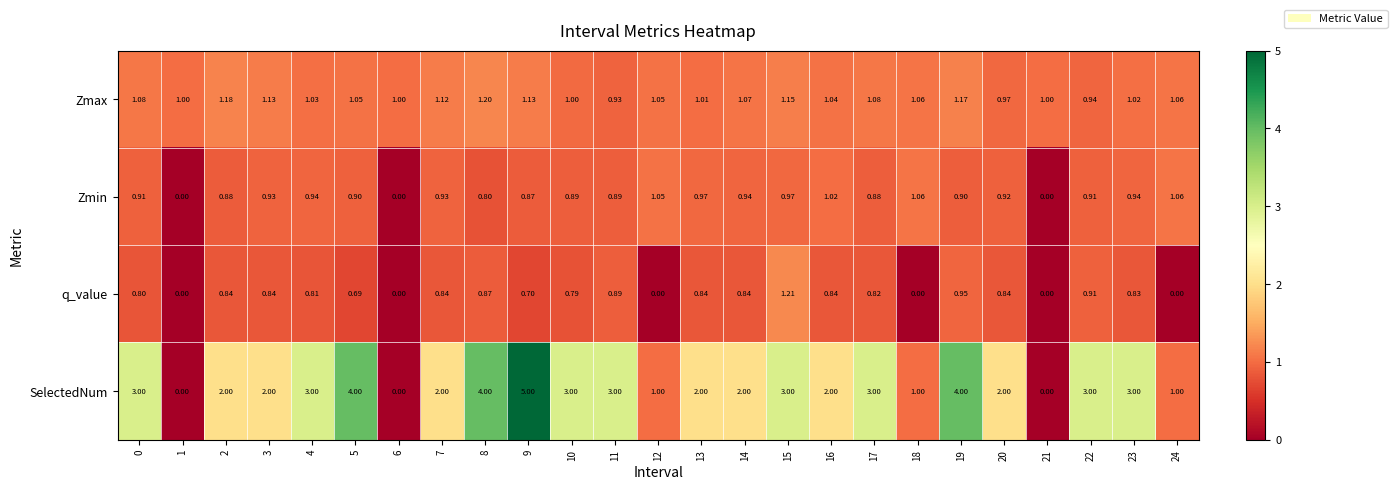

What is the total value across all series at 7?

4.9